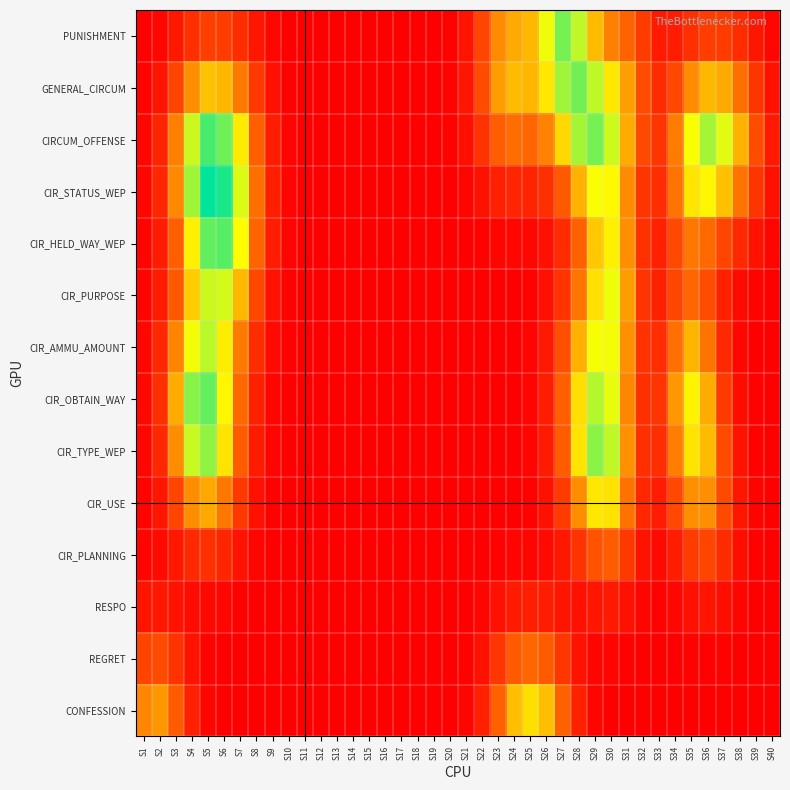

Rank the series at S28 from highest to lowest value.

GENERAL_CIRCUM, CIRCUM_OFFENSE, PUNISHMENT, CIR_TYPE_WEP, CIR_OBTAIN_WAY, CIR_STATUS_WEP, CIR_AMMU_AMOUNT, CIR_USE, CIR_PURPOSE, CIR_HELD_WAY_WEP, CIR_PLANNING, CONFESSION, REGRET, RESPO